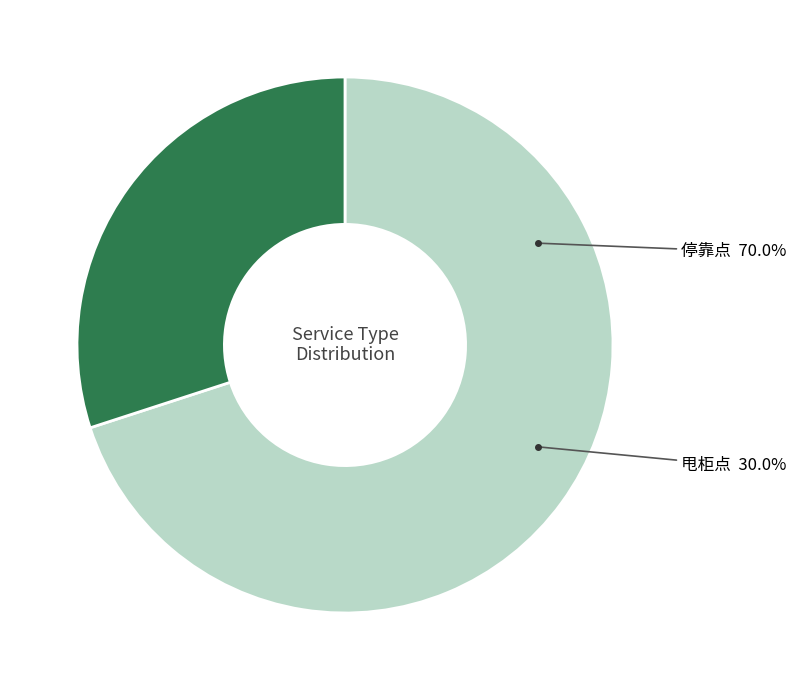

To the nearest percent, what portion does 甩柜点 represent?

30%